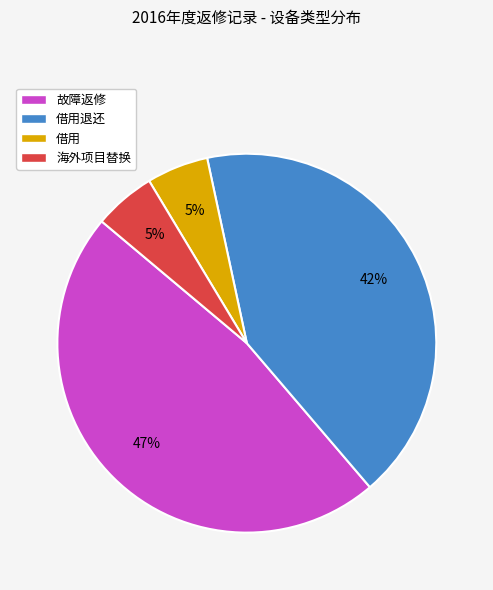

What is the ratio of the value at 故障返修 to the value at 借用退还?

1.1